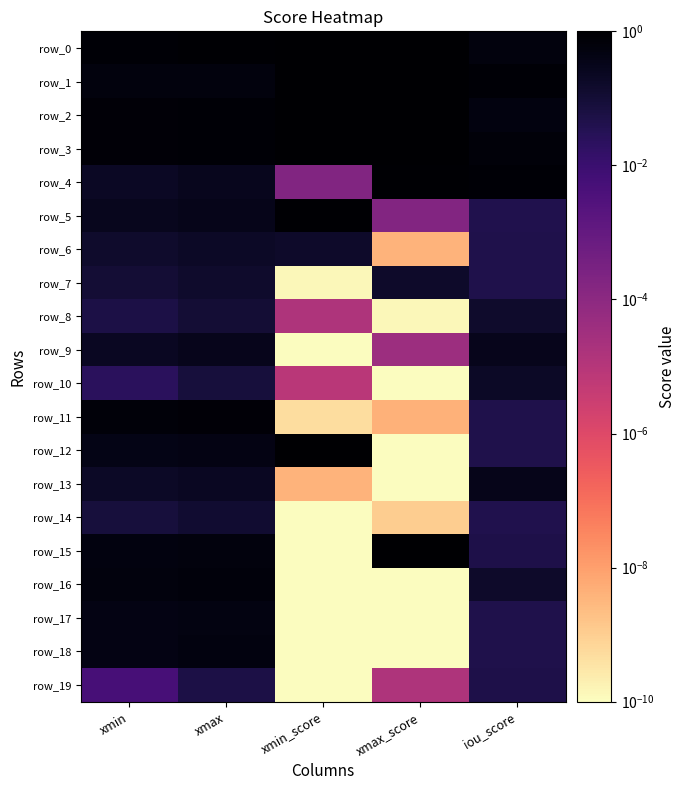

Rank the categories by row_5 value from highest to lowest.

xmin_score, xmax, xmin, iou_score, xmax_score